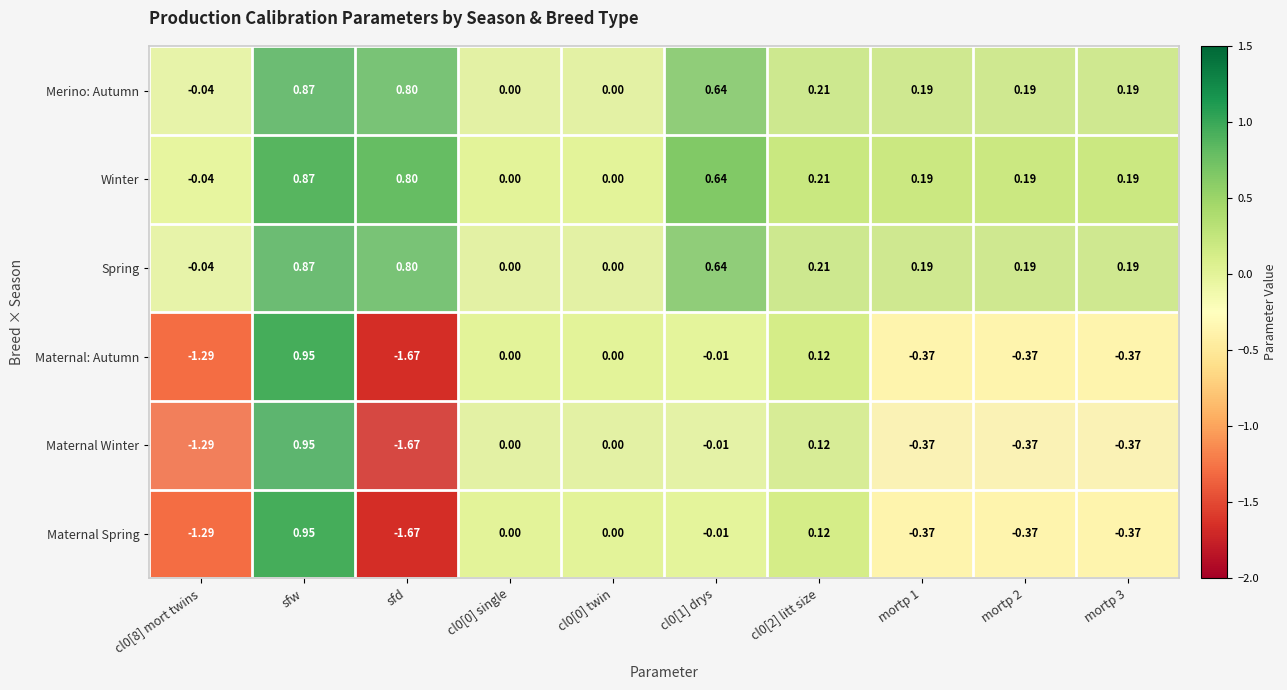

Count the number of categories in the chart.

10